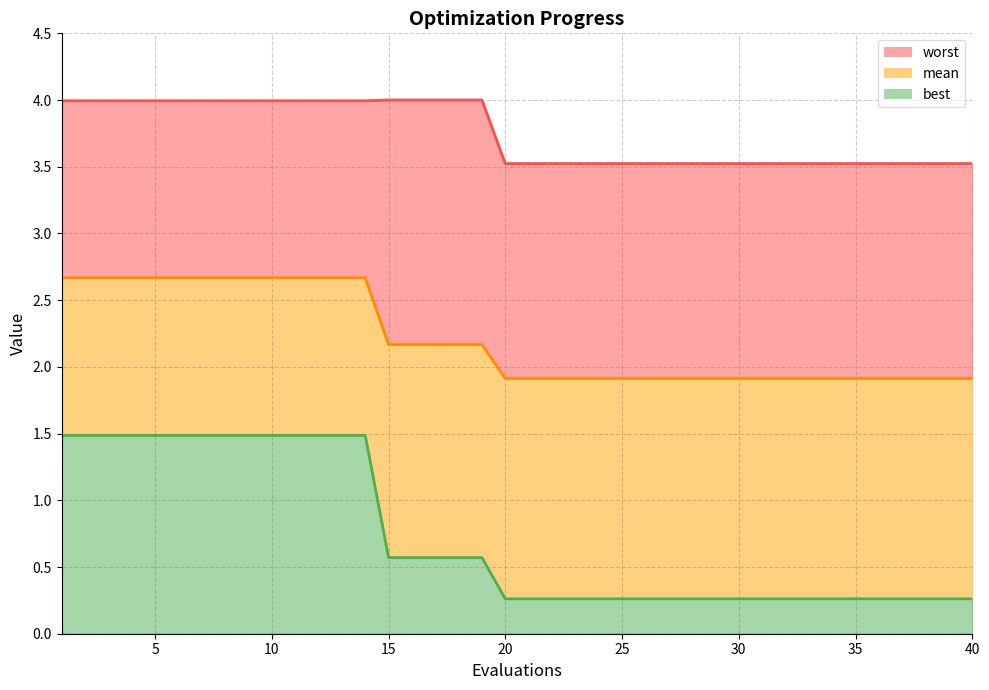

Which category has the highest value across all series?

15